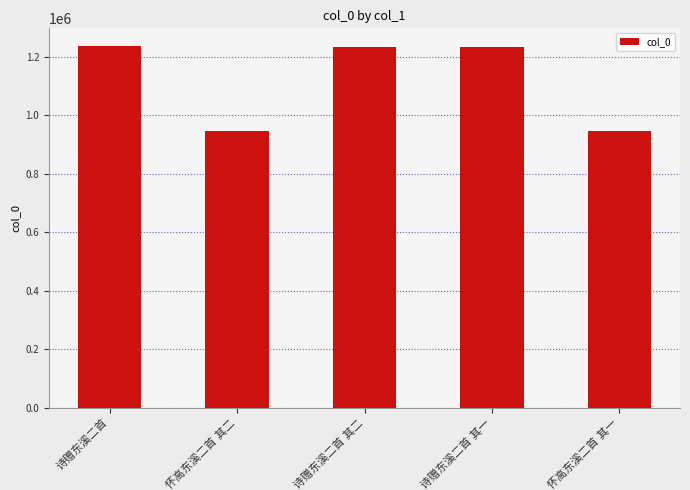

What is the difference between the second highest and minimum values?

286826